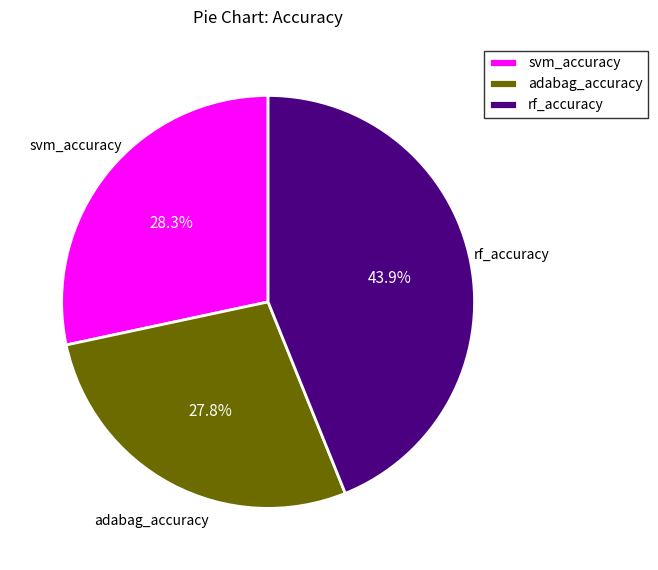

Which category has the biggest portion of the pie?

rf_accuracy